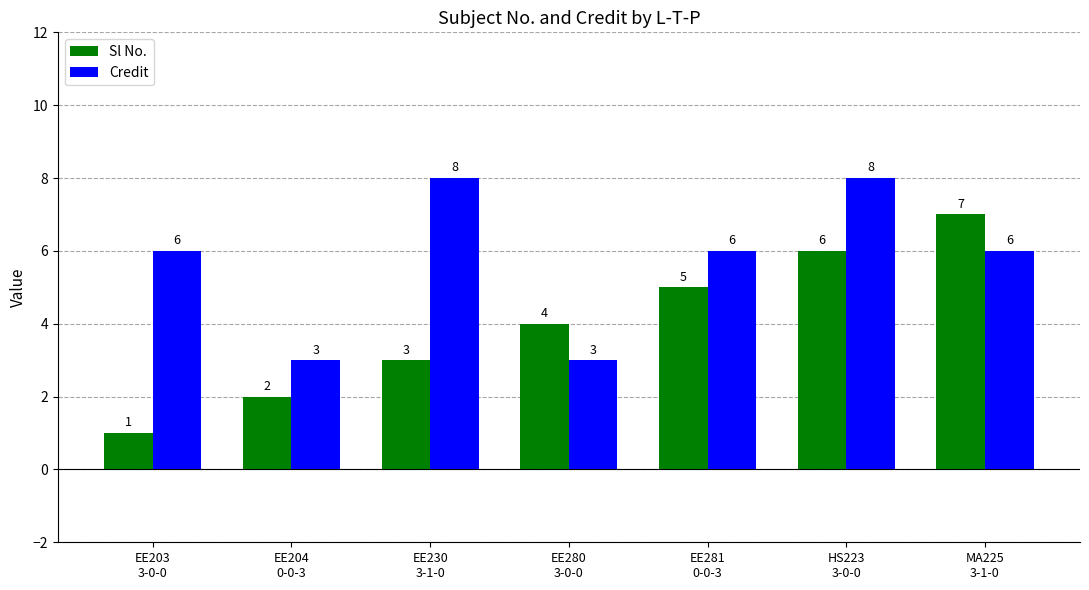

True or false: Credit has a value of 6 at EE203
3-0-0.

True